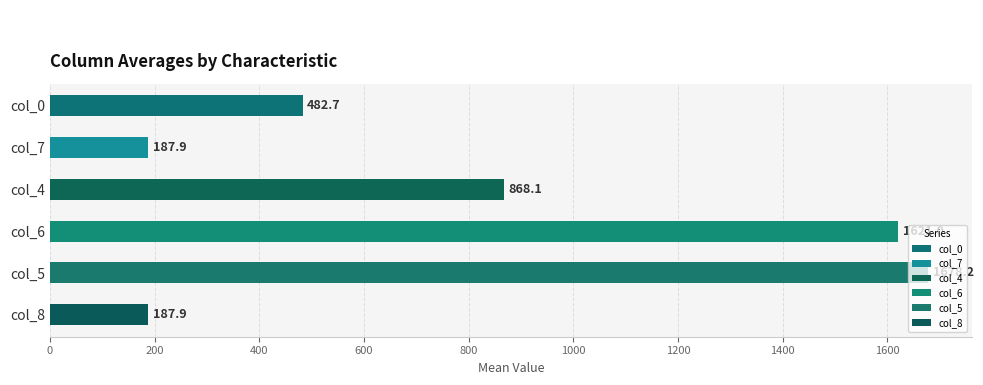

What is the average value of the col_6 series?

1621